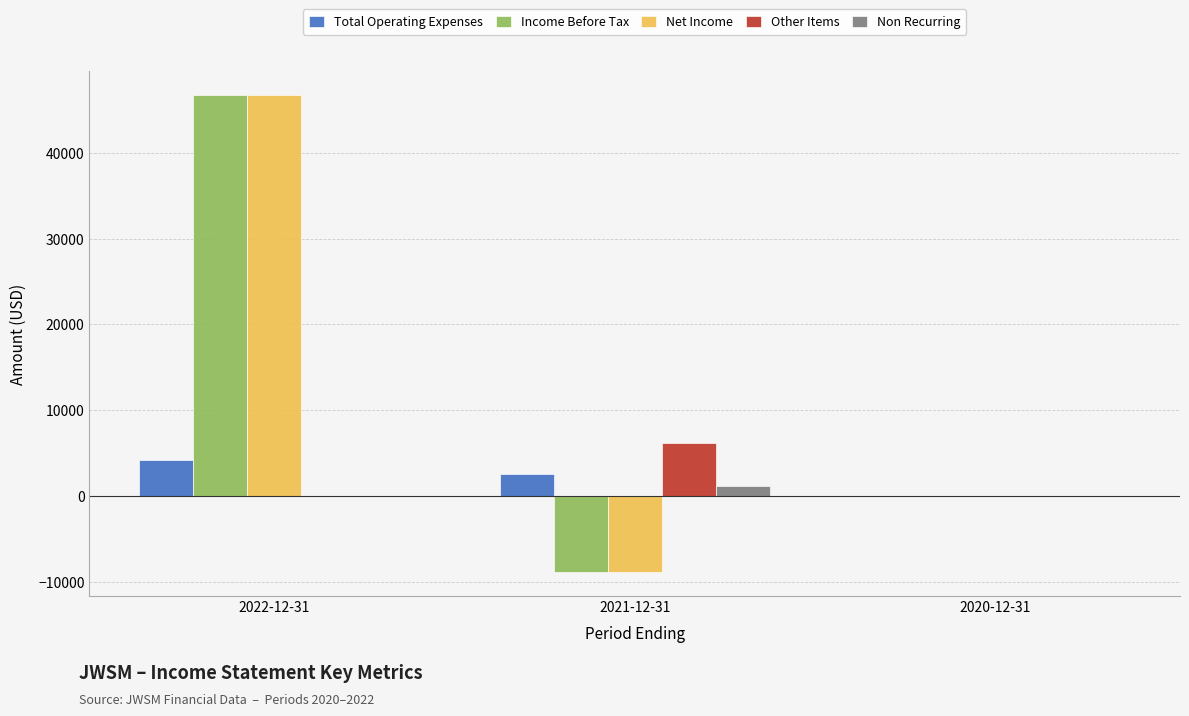

Where is Income Before Tax nearest to the value 18950?

2020-12-31